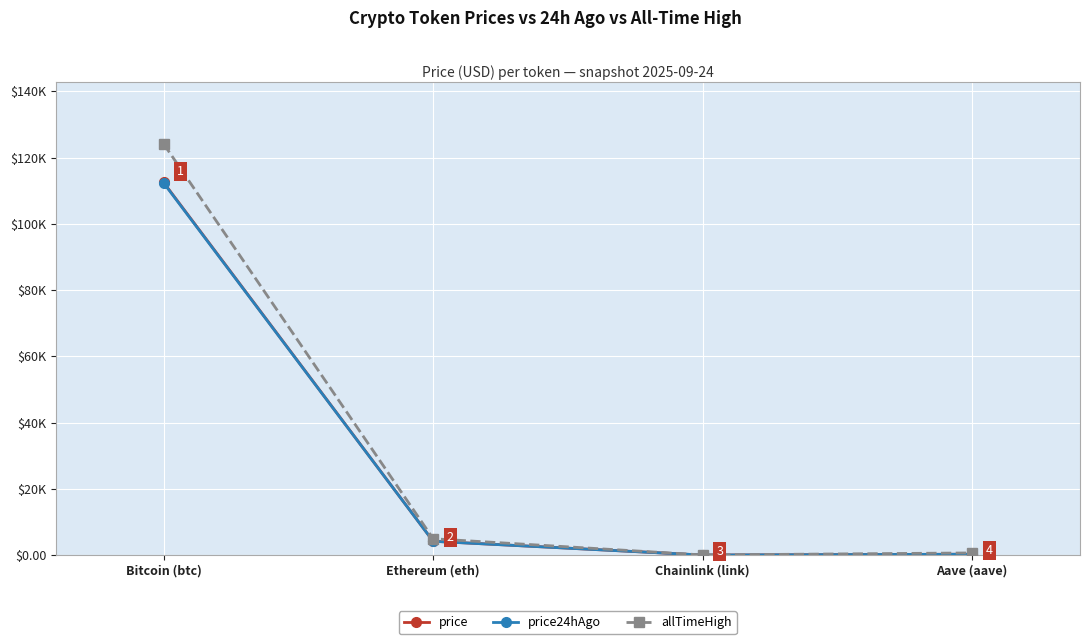

At Ethereum (eth), list the series in order from smallest to largest.

price24hAgo, price, allTimeHigh